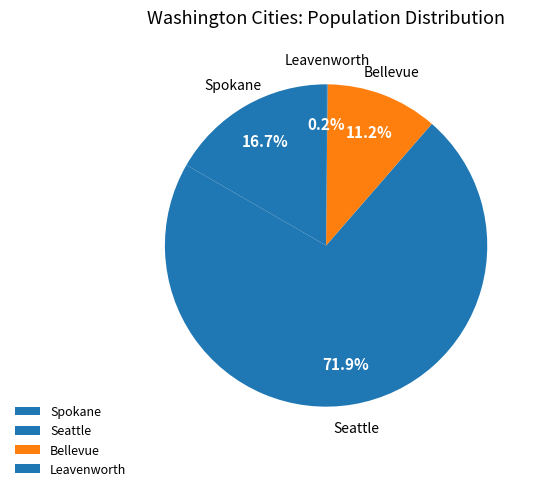

To the nearest percent, what is the combined percentage of Seattle and Spokane?

89%